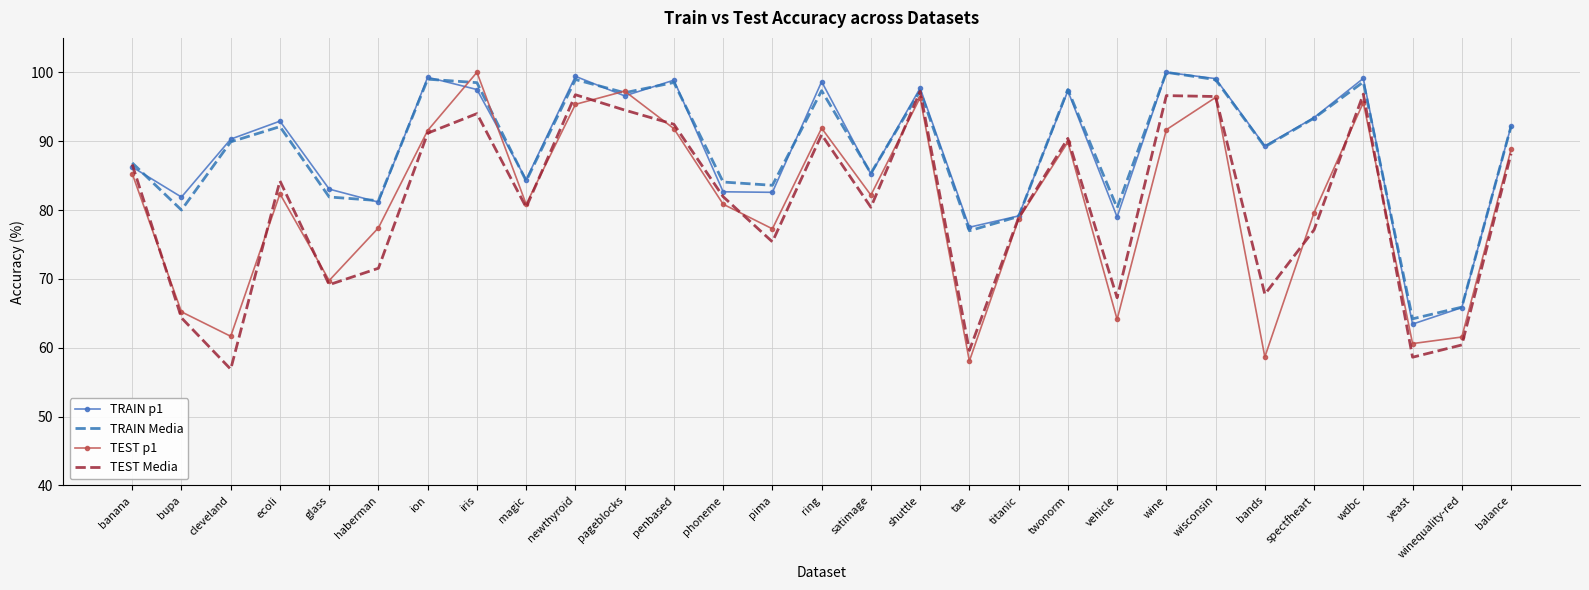

What is the greatest value displayed?

100.0